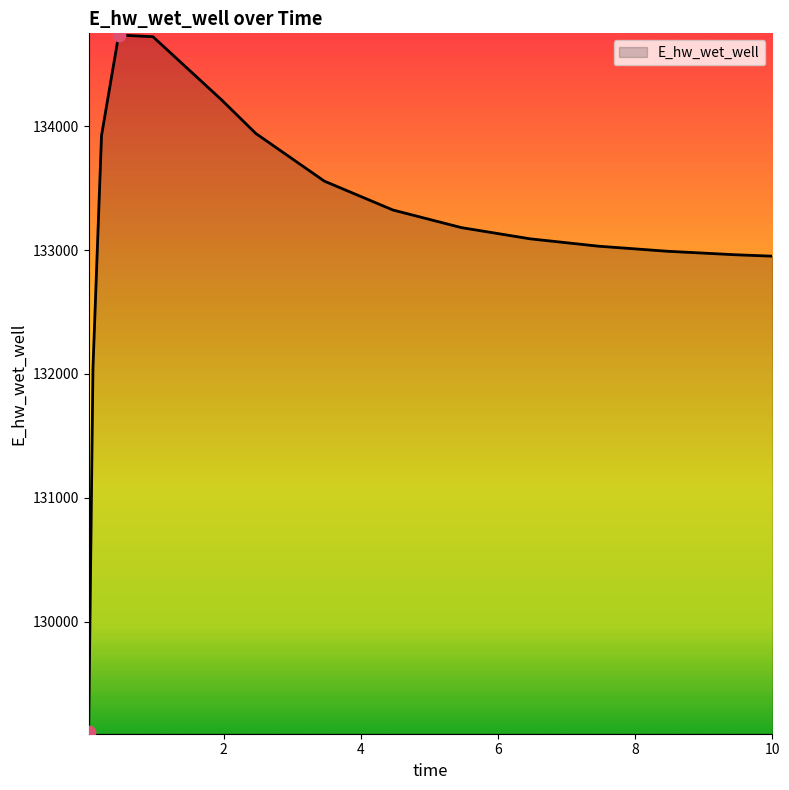

What is the maximum value shown in the chart?

134735.1